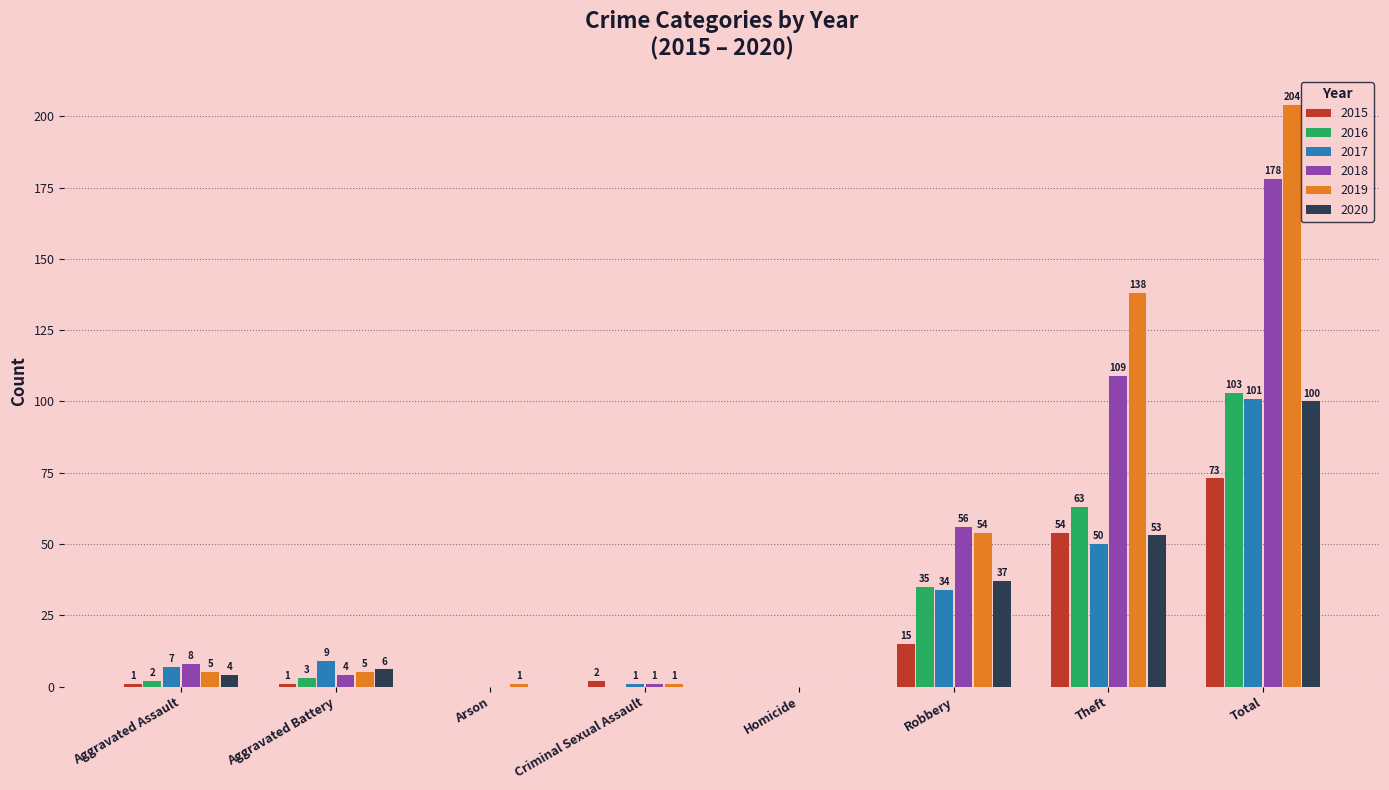

What is the sum of all 2019 values?

408